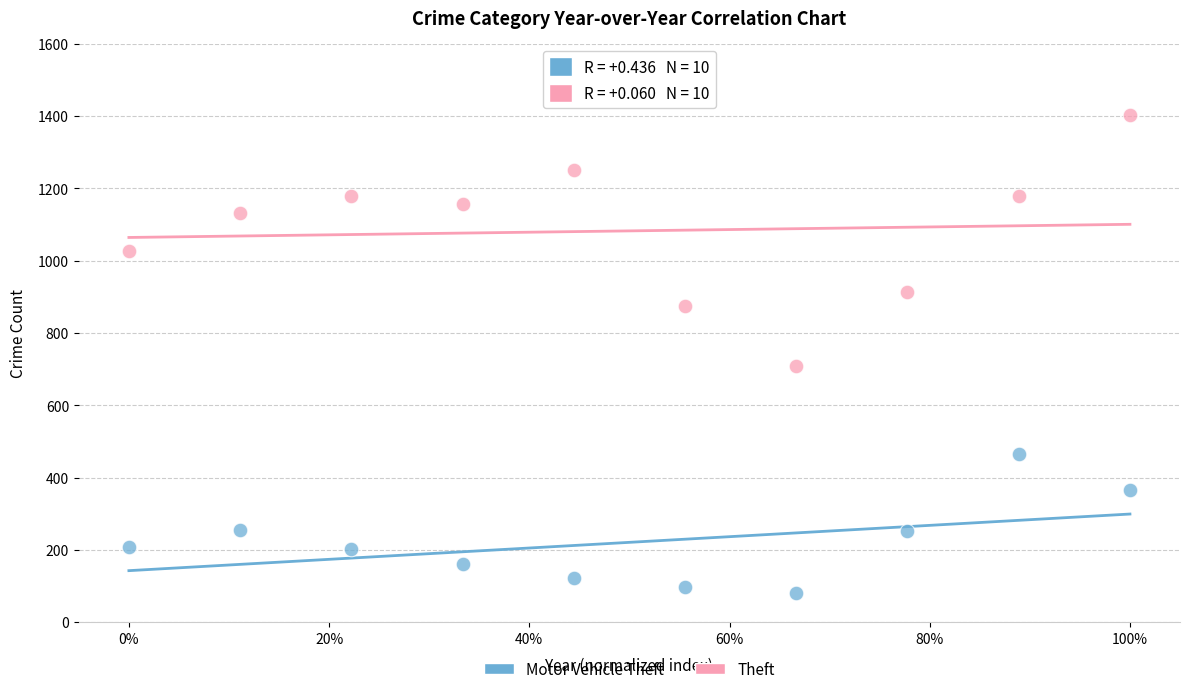

What are all the series names shown in the legend?

Motor Vehicle Theft, Theft